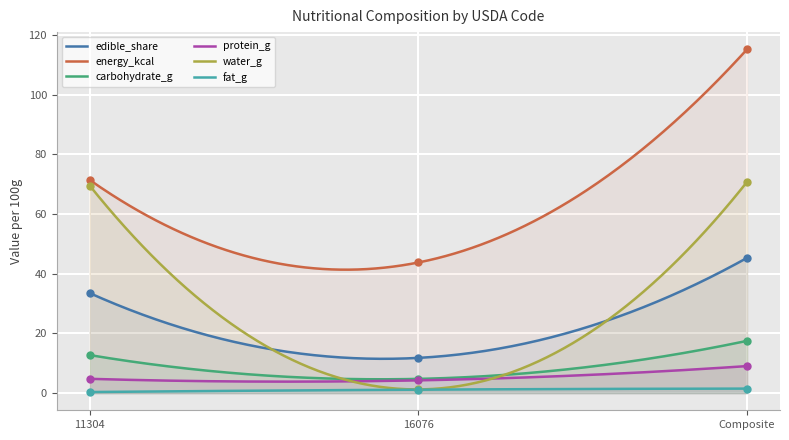

At how many categories does at least one series exceed 40?

3